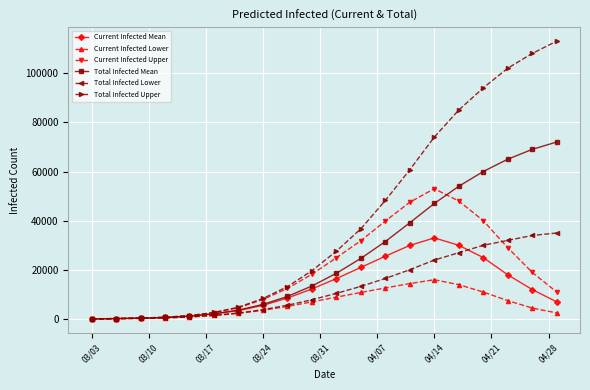

Which series has the largest total across all categories?

Total Infected Upper